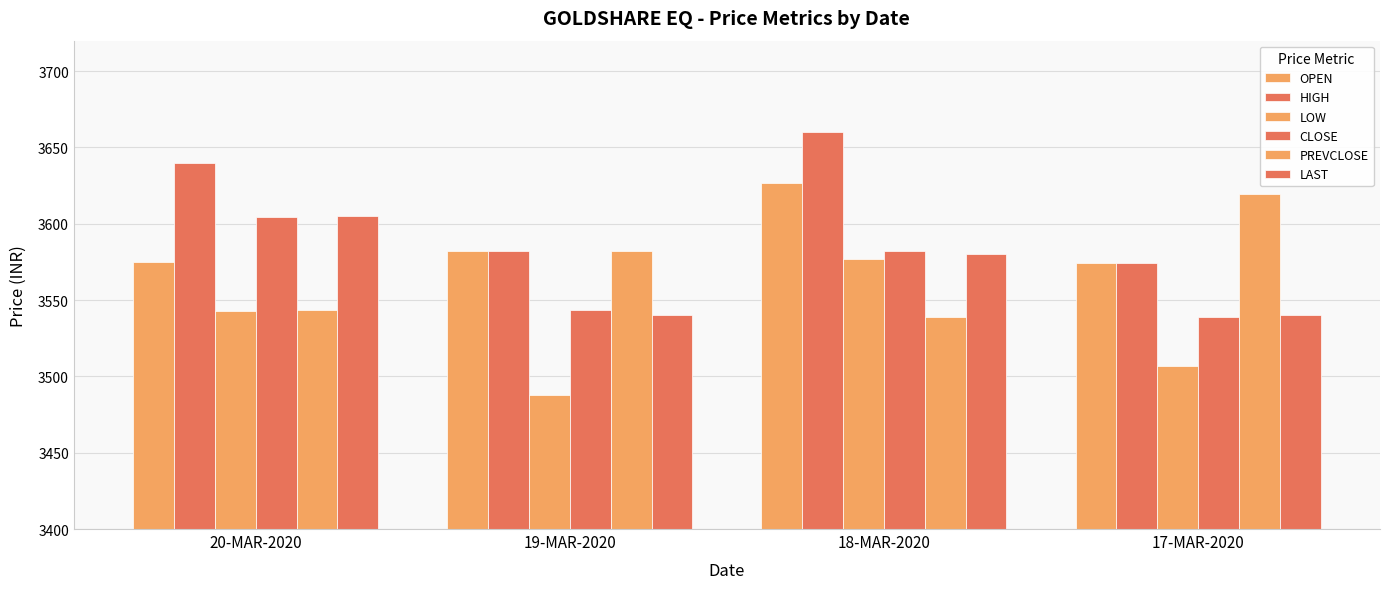

What is the difference between the highest and lowest values at 19-MAR-2020?

94.4